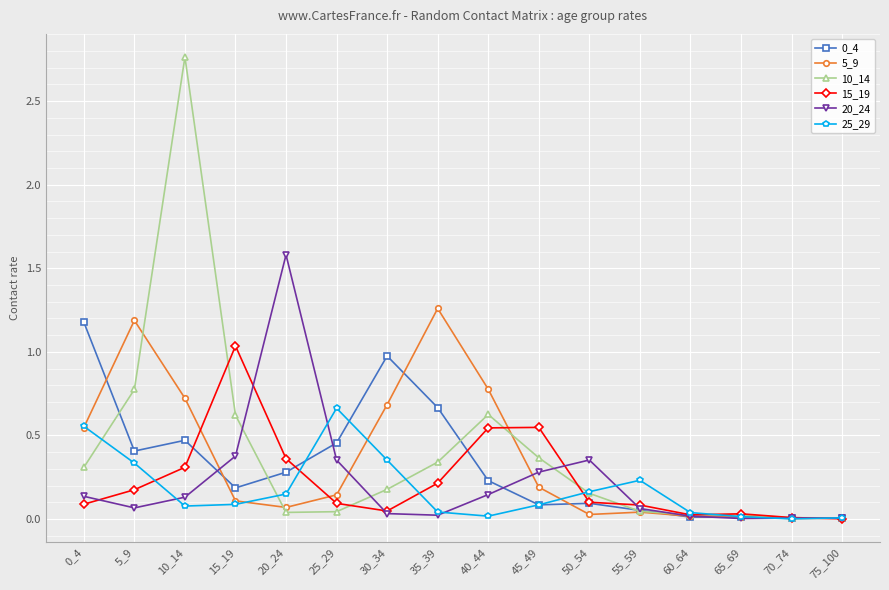

True or false: 10_14 has more than 0 points higher than both neighbors.

True